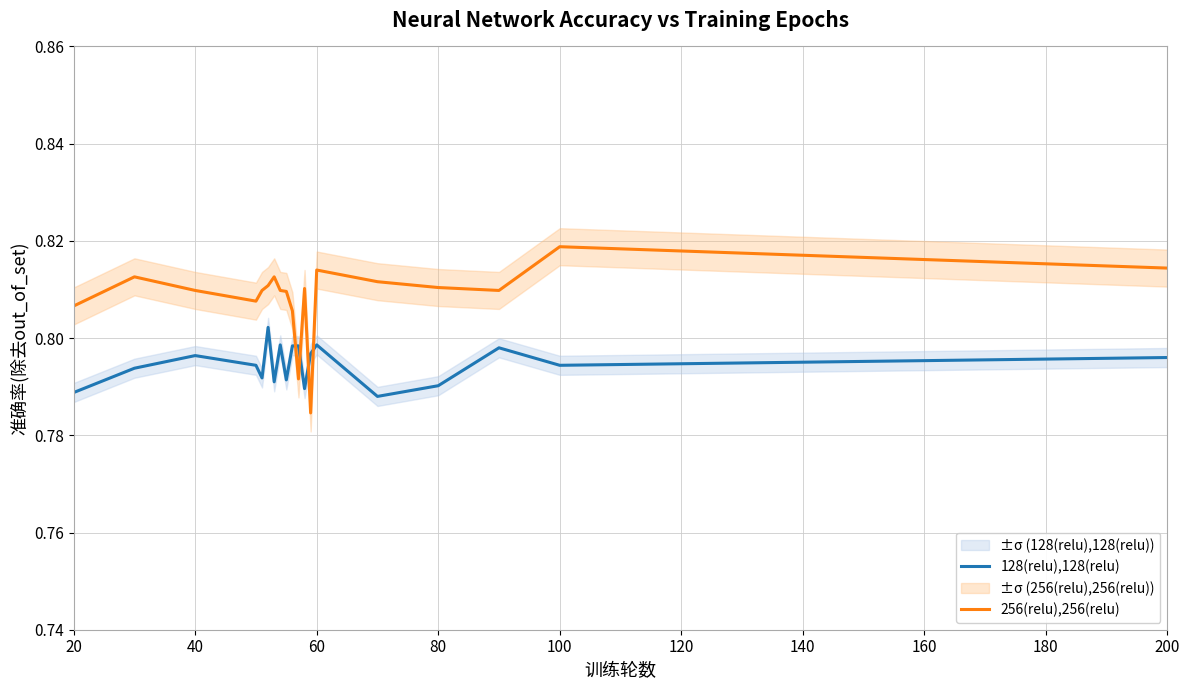

At how many categories does at least one series exceed 0?

19